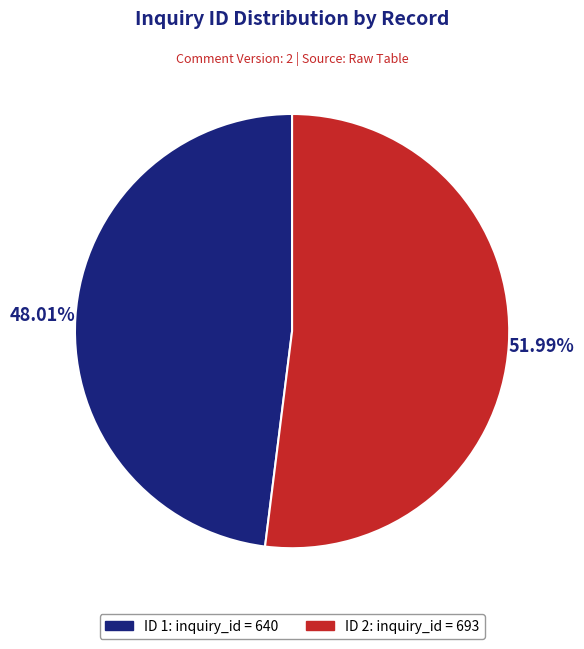

Is there a majority slice in this chart?

Yes